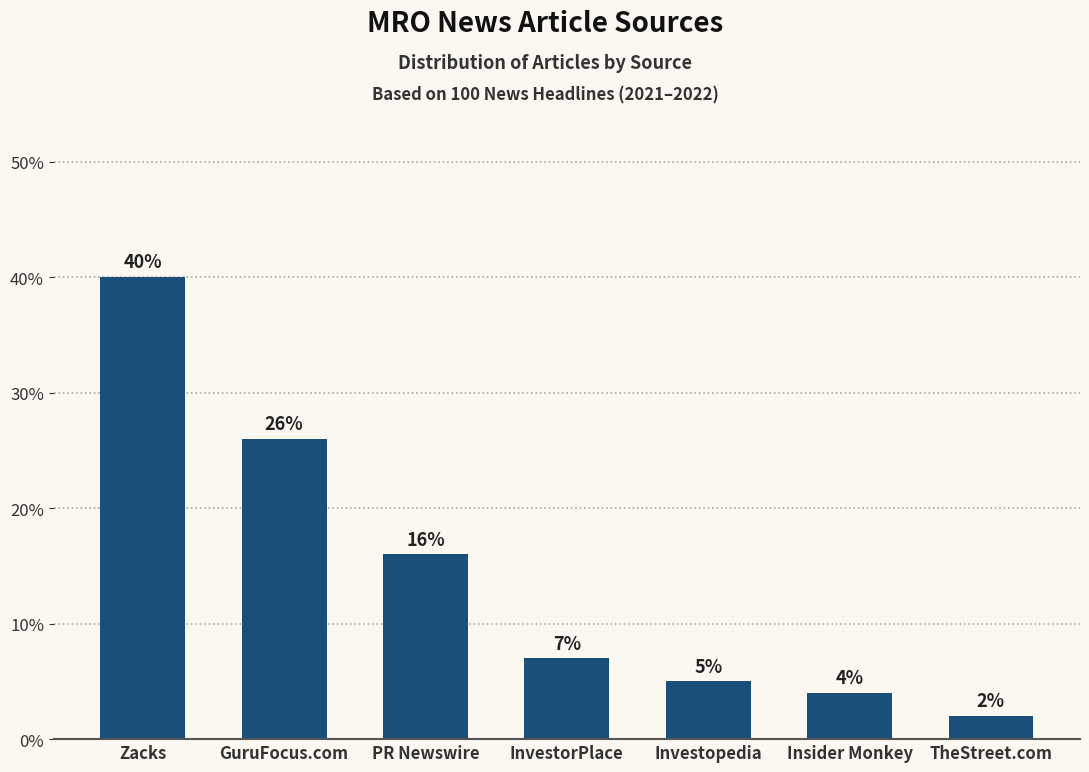

Does the chart contain any negative values?

No